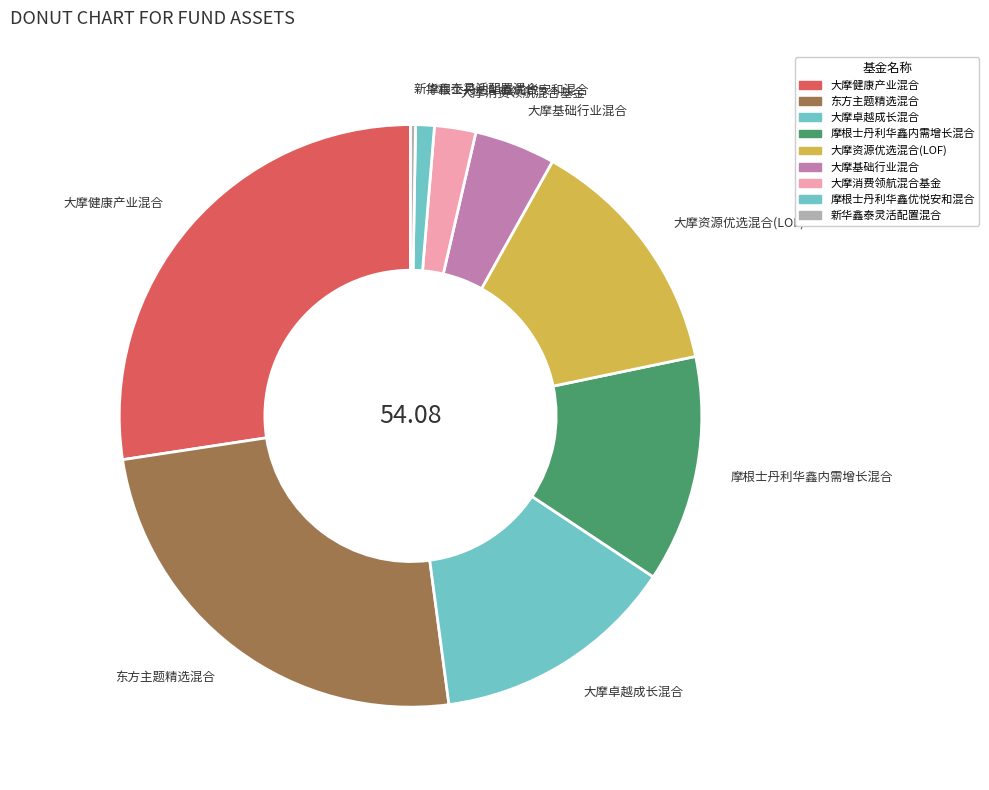

Does 大摩卓越成长混合 represent more than half of the total?

No